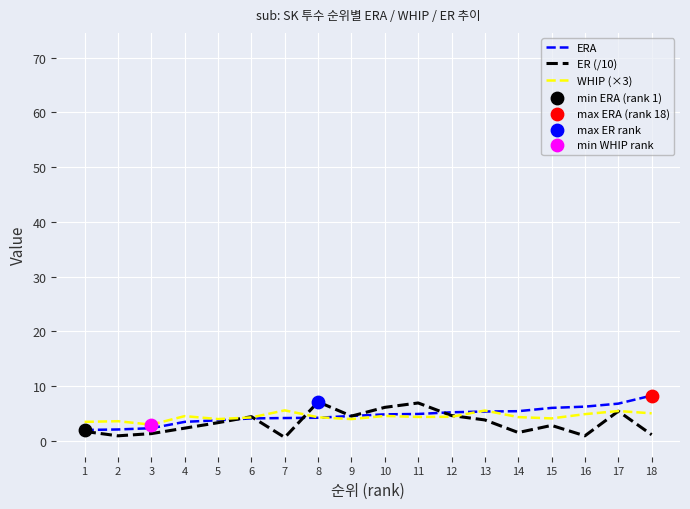

What is the total value across all series at 11?

16.1